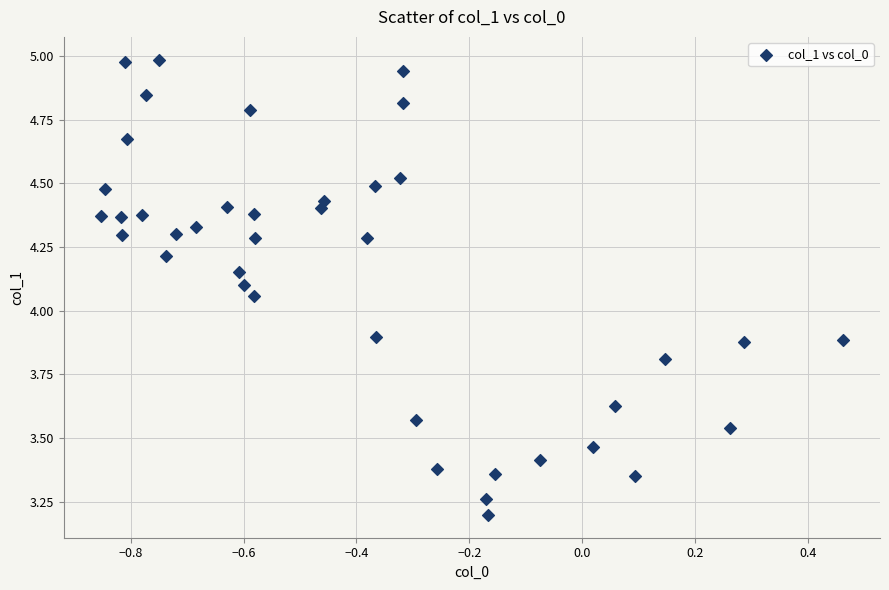

What is the range of X values (max minus min)?

1.3